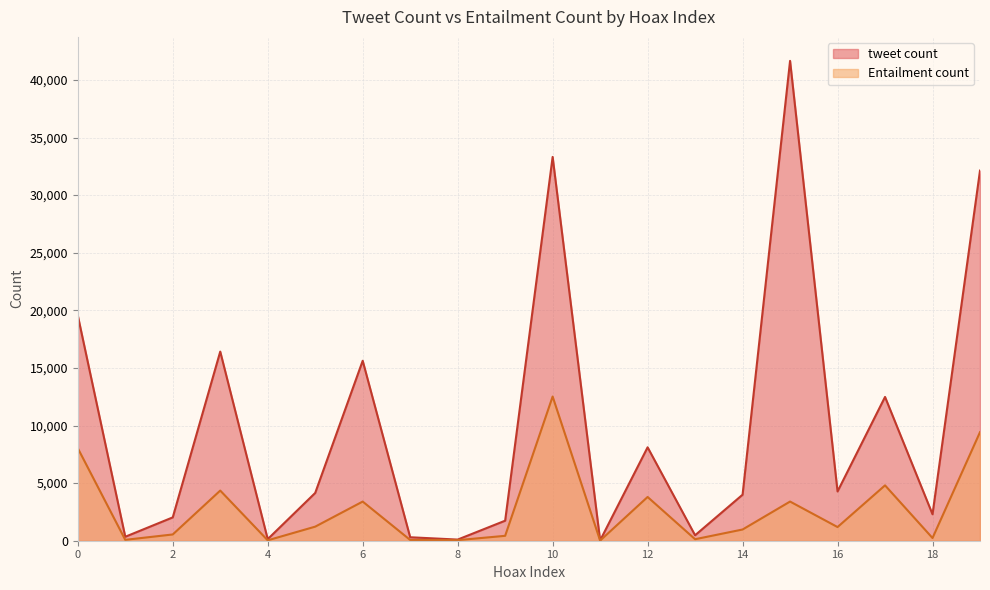

What is the difference between the maximum and minimum values in the Entailment count series?

12506